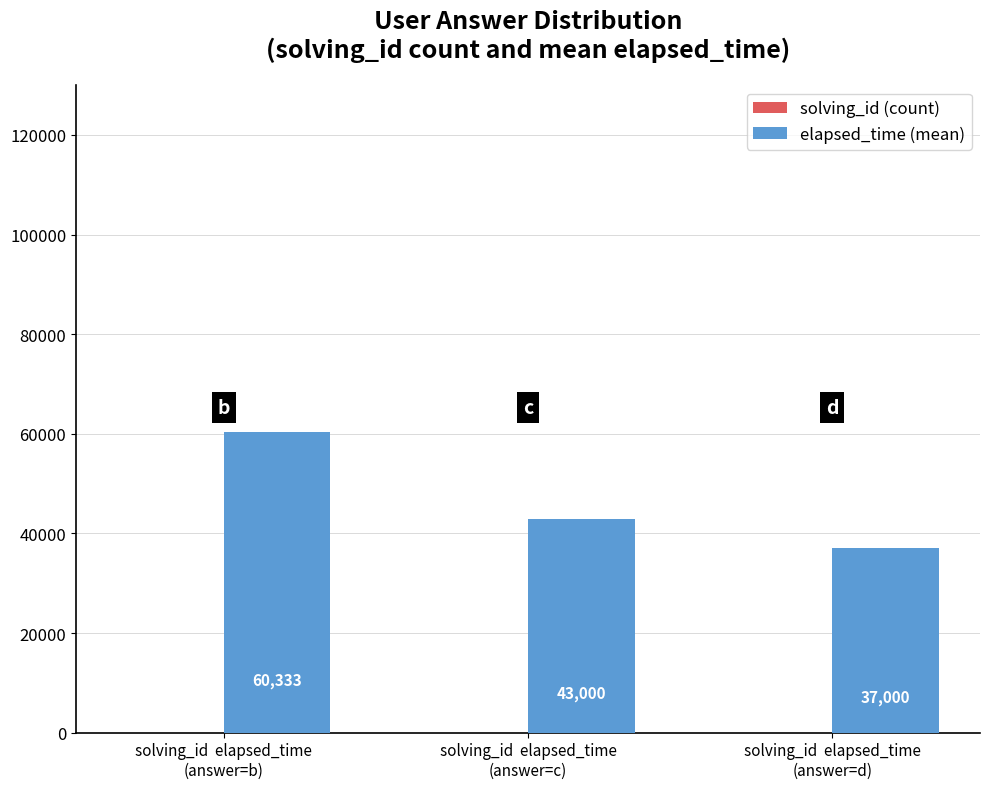

Which category has the highest value across all series?

solving_id  elapsed_time
(answer=b)